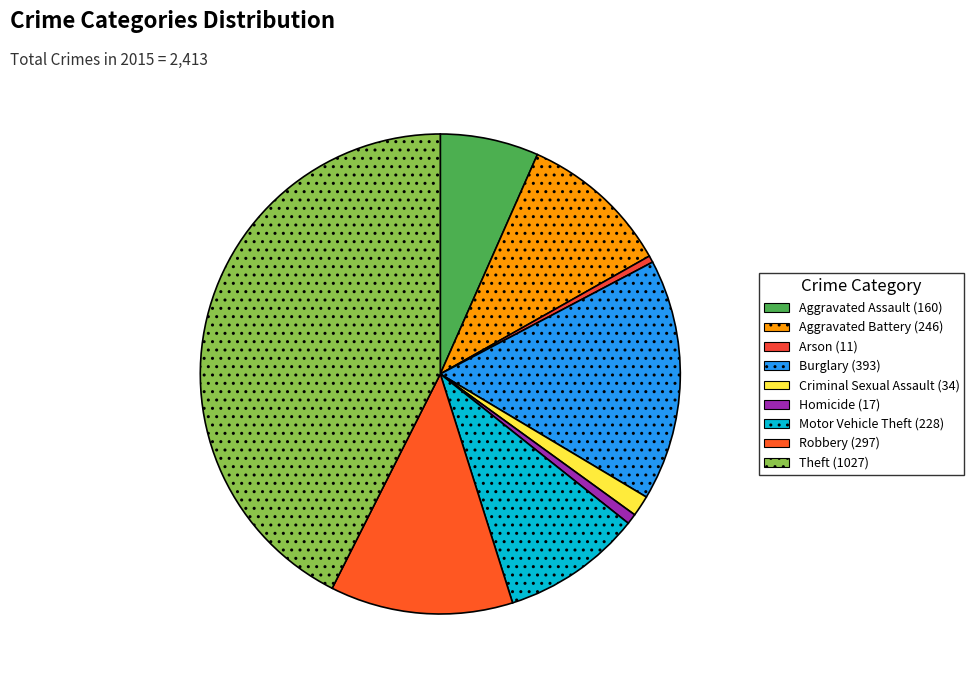

What percentage is the Homicide slice, to the nearest percent?

1%